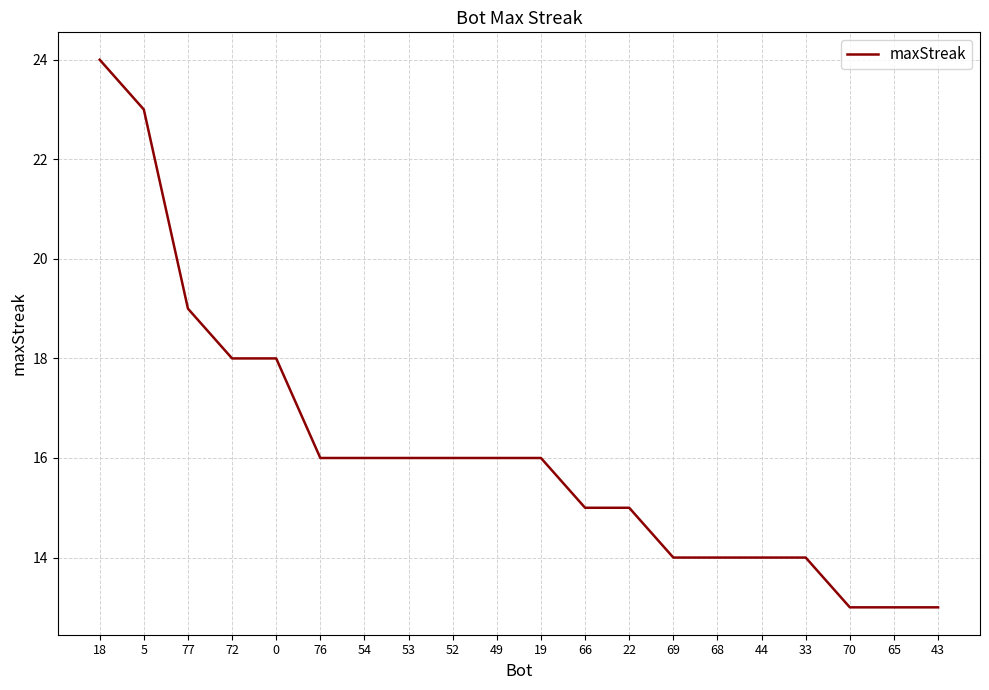

Which has a higher value, 43 or 18?

18